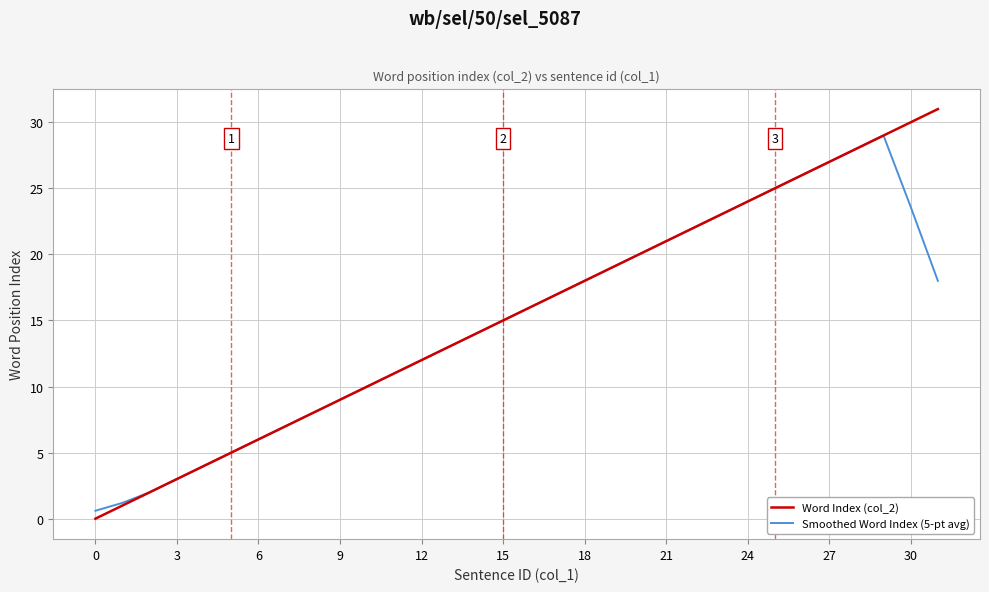

Rank the series by their maximum value, from highest to lowest.

Word Index (col_2), Smoothed Word Index (5-pt avg)